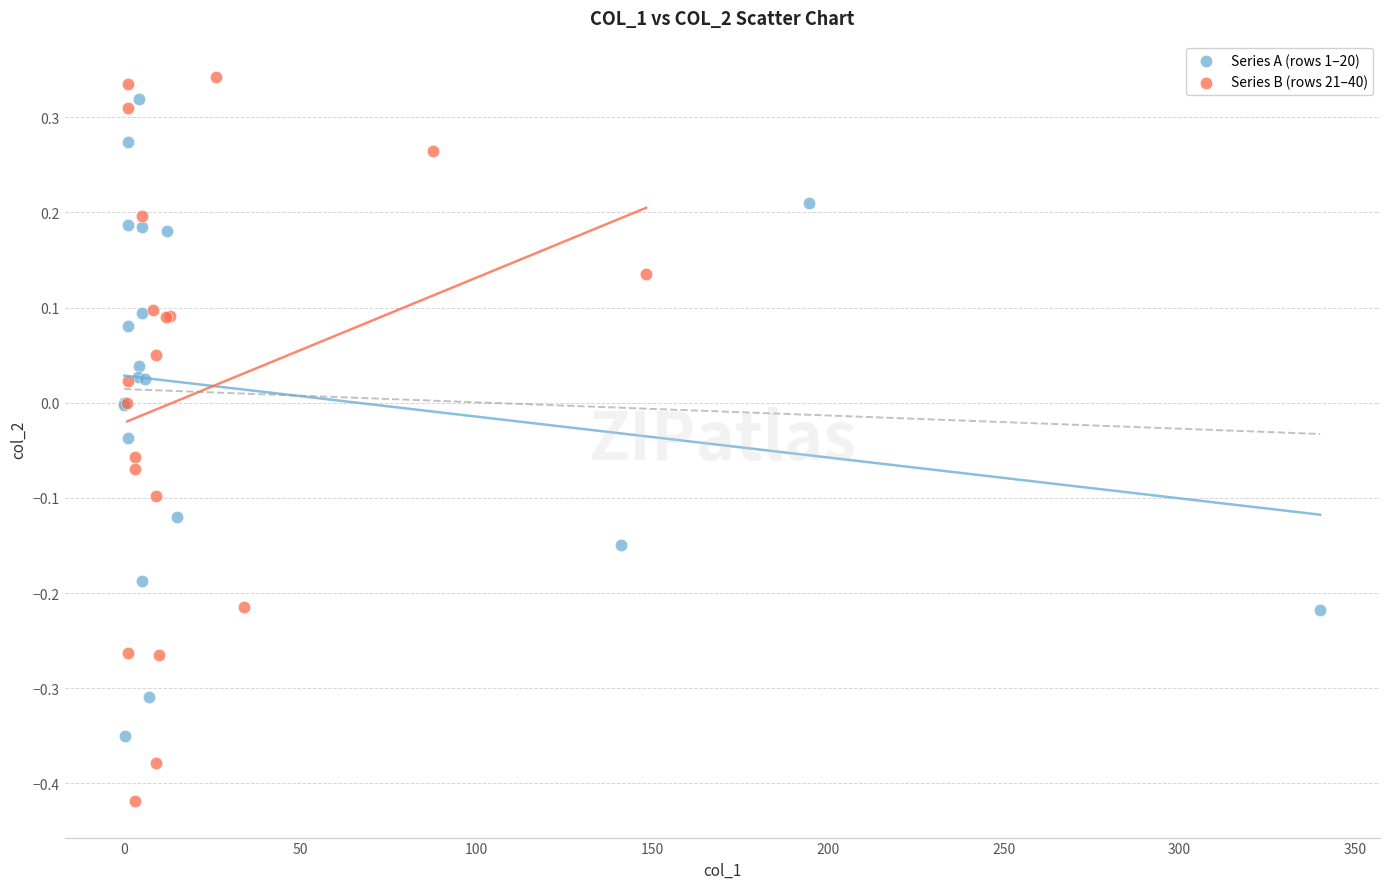

Which series contains the lowest Y value?

Series B (rows 21–40)